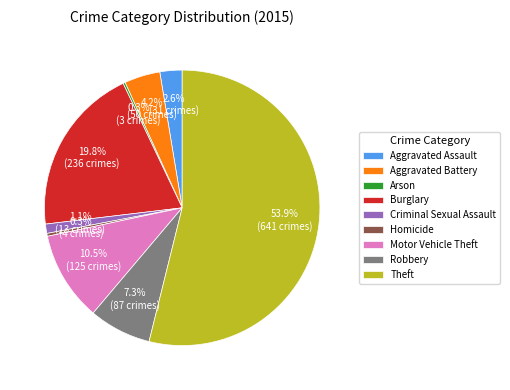

What percentage is the Aggravated Battery slice, to the nearest percent?

4%